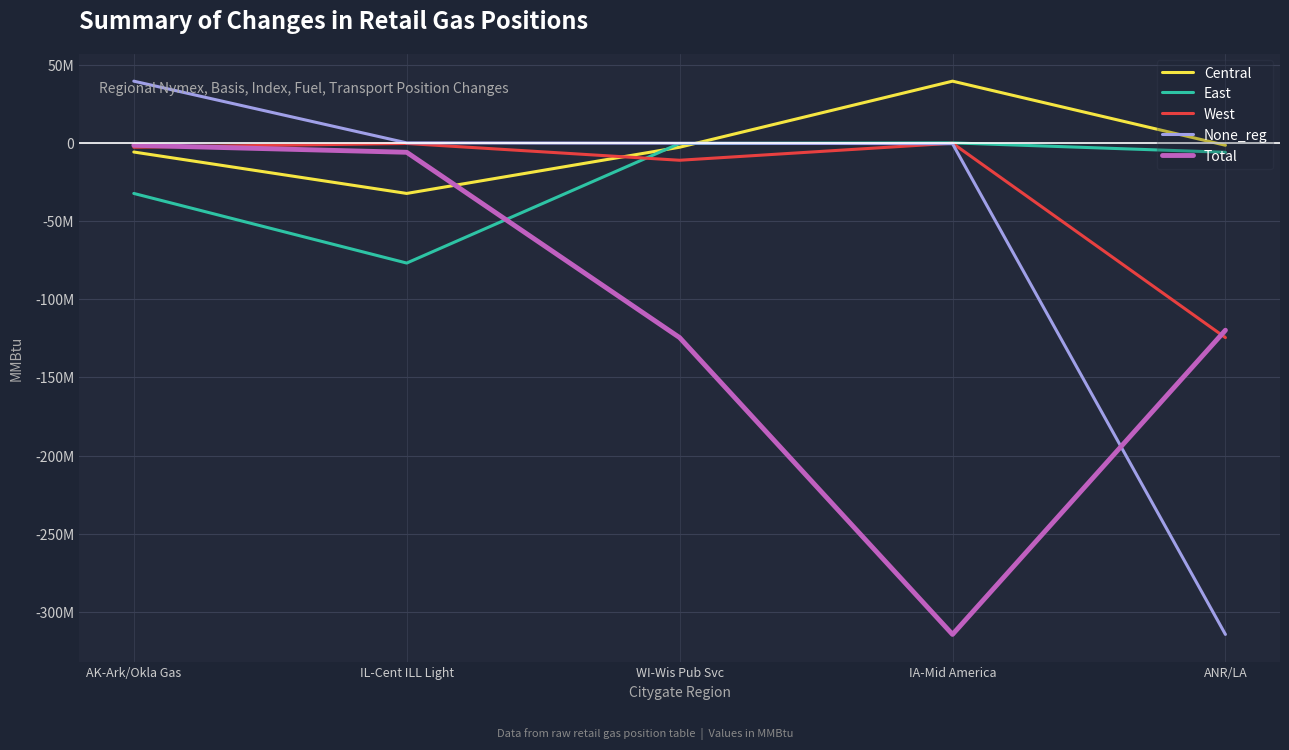

Where do Total and None_reg first cross each other?

IA-Mid America and ANR/LA